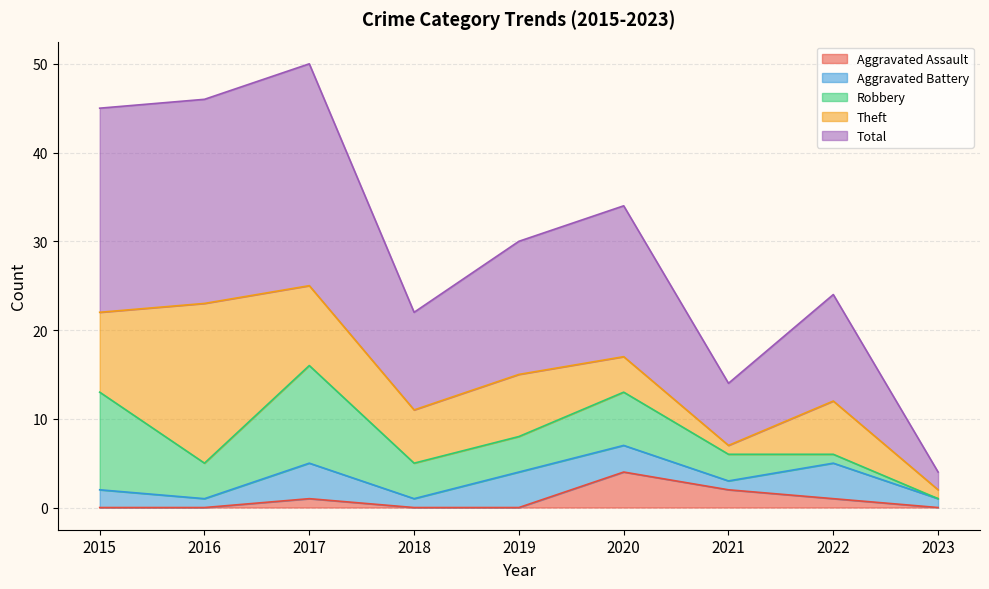

Which category has the highest value across all series?

2017